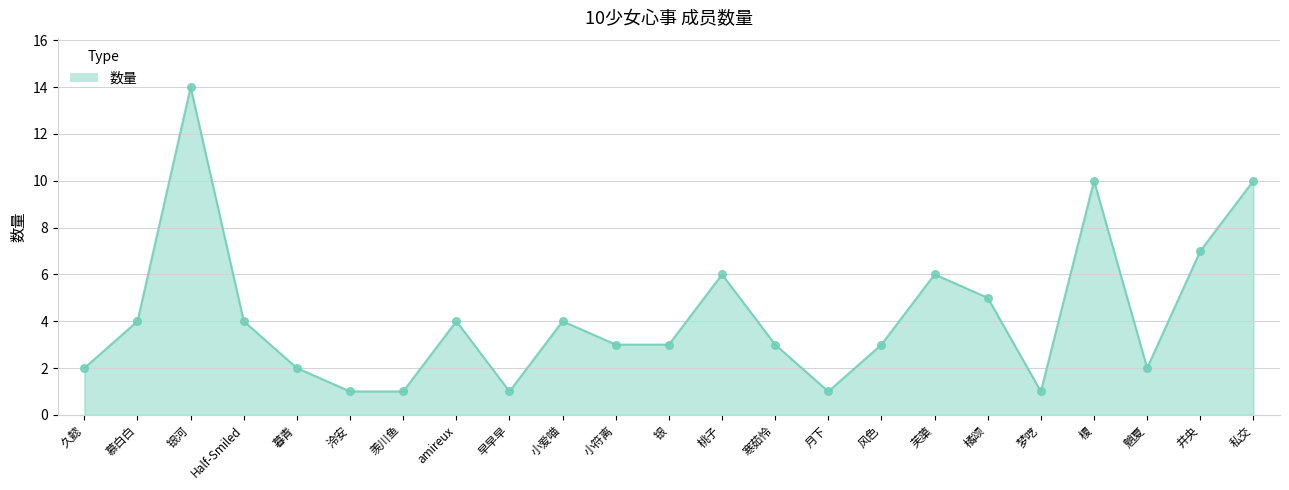

Approximately how many times larger is the value at 银河 compared to 私交?

1.4